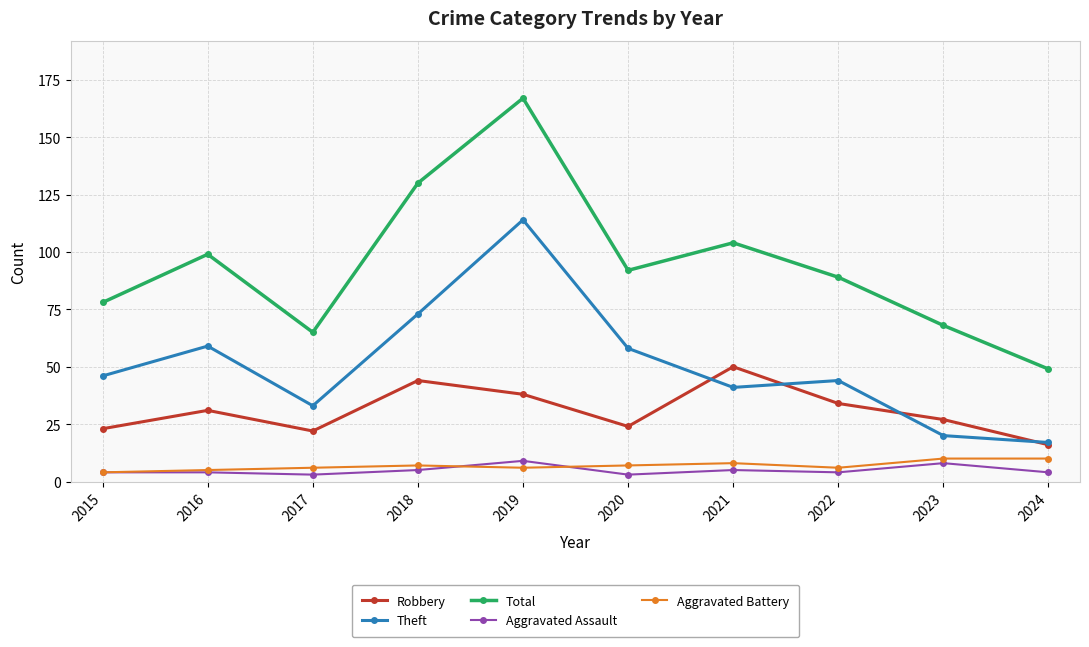

At which category does Total reach its first local valley?

2017